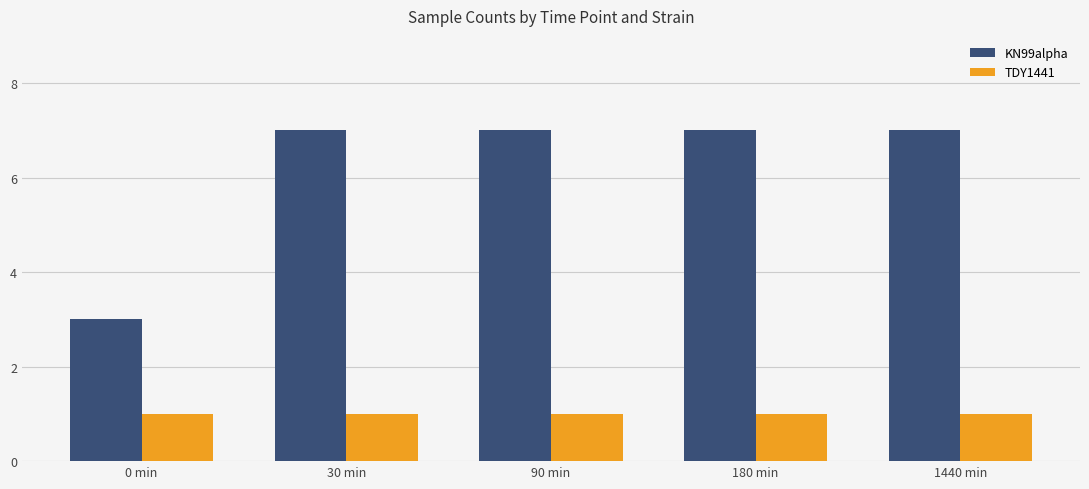

Are the bars horizontal?

No